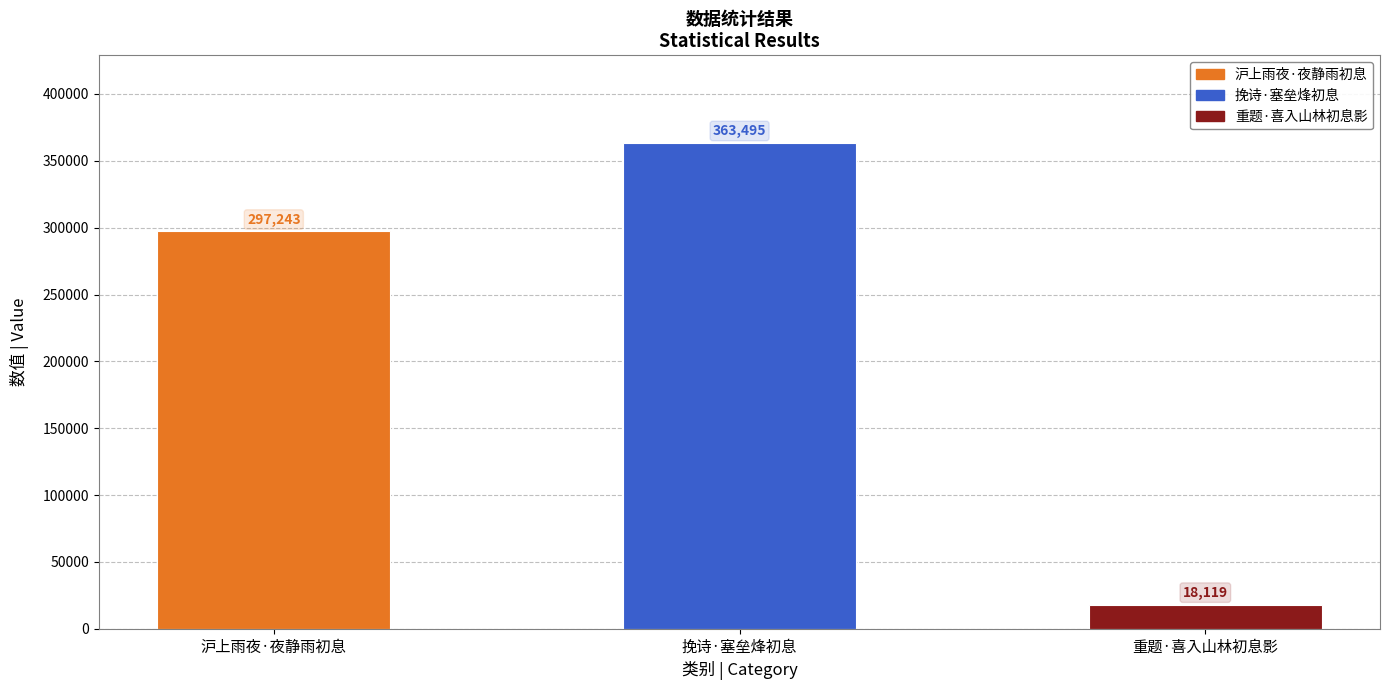

Which has a higher value, 挽诗·塞垒烽初息 or 沪上雨夜·夜静雨初息?

挽诗·塞垒烽初息